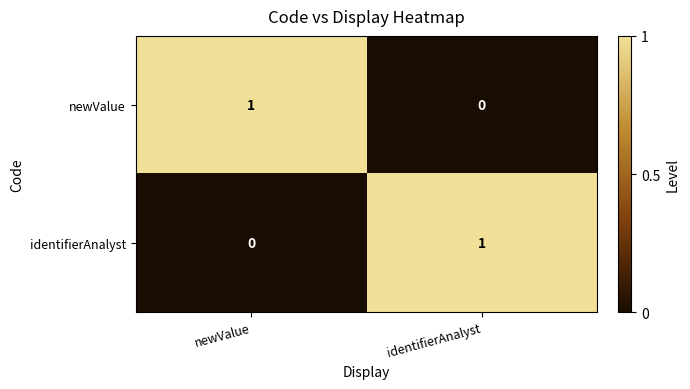

At which label does identifierAnalyst reach its minimum?

newValue